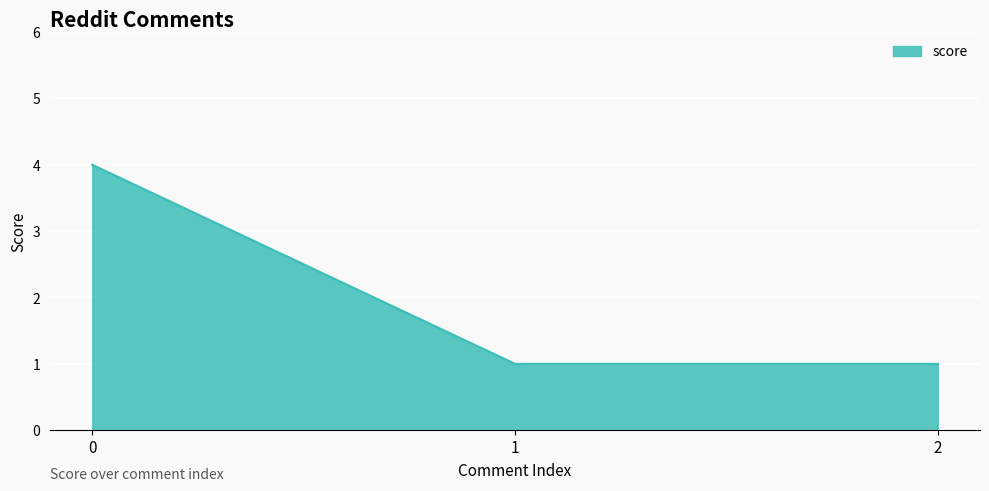

What is the change in value from 0 to 2?

-3